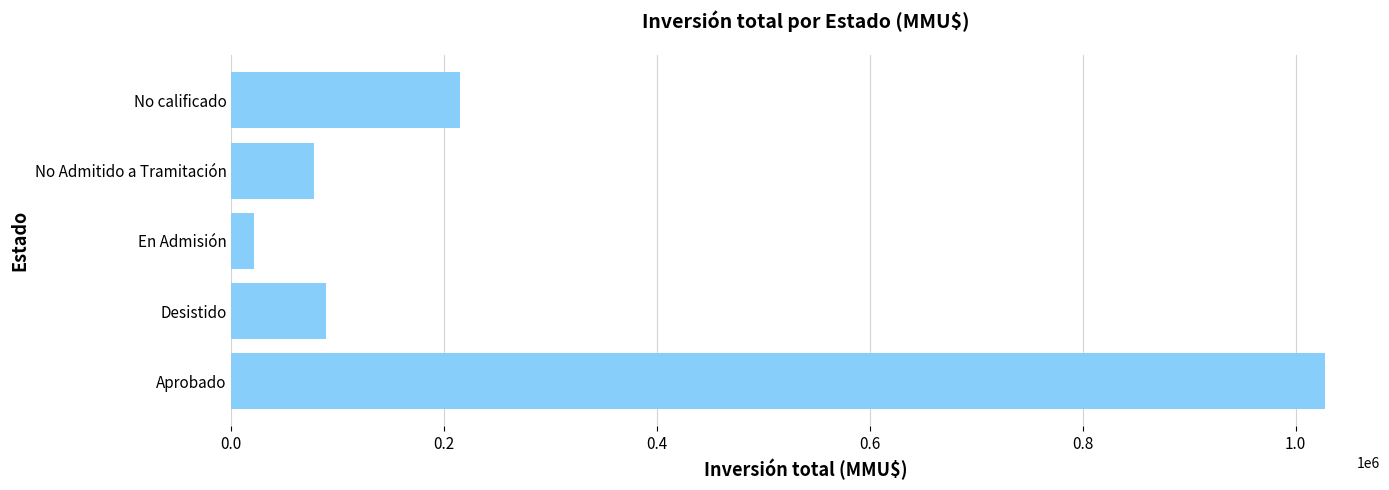

True or false: the data shows 1511948 at Aprobado.

False